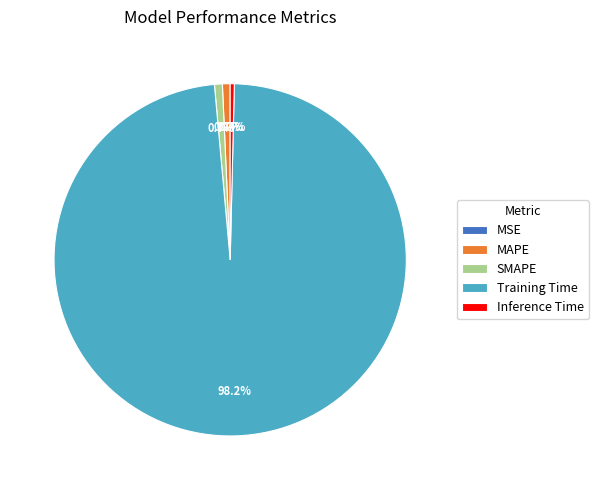

To the nearest percent, what is the average slice percentage?

20%